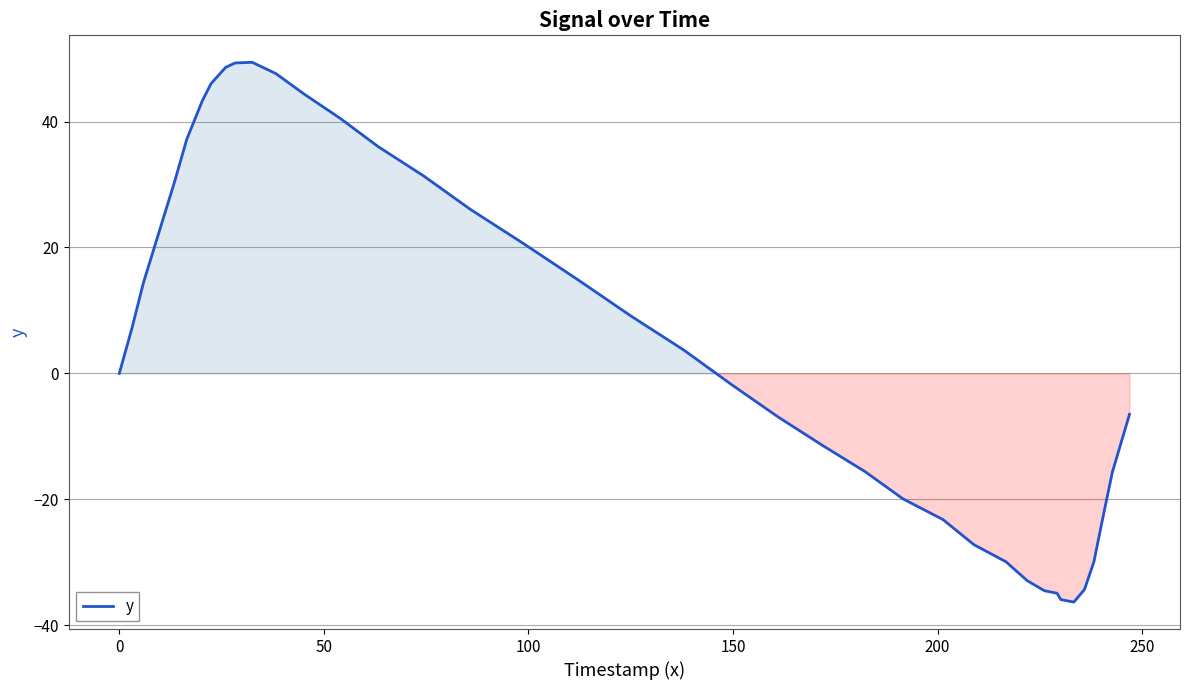

What is the maximum value shown in the chart?

49.4